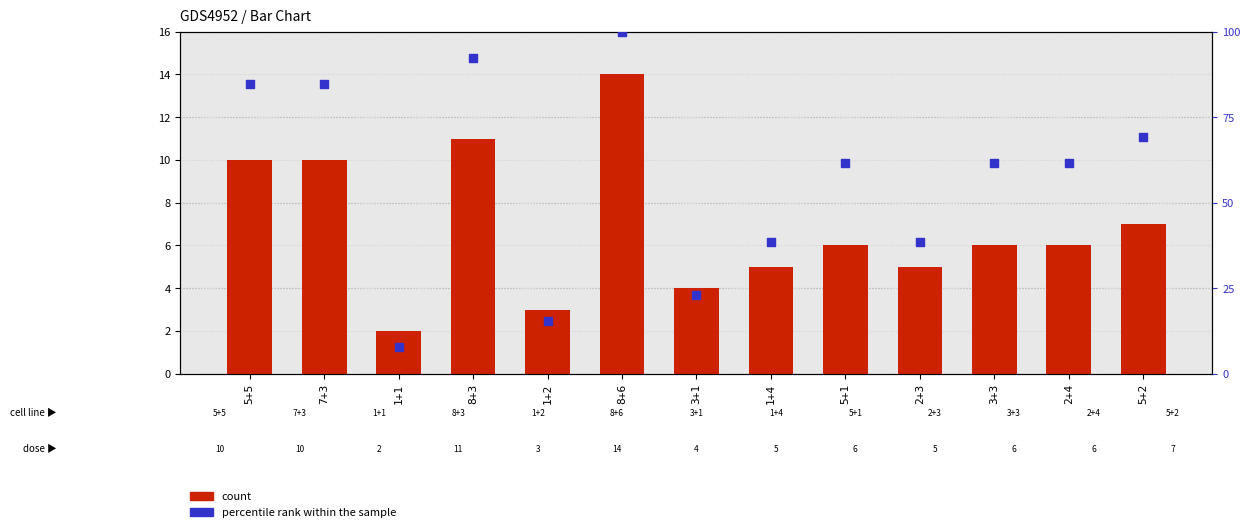

What is the total value across all series at 1+4?

43.5